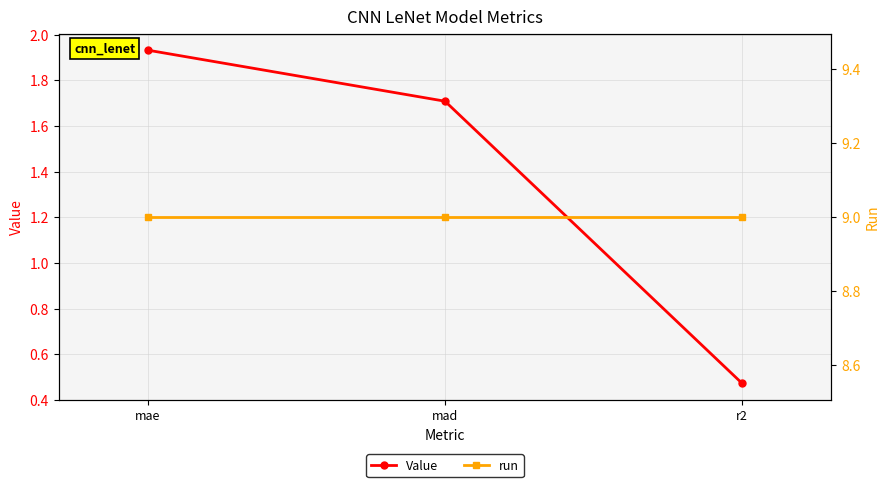

Reading left to right, transcribe all the data shown in this chart.

Value: mae=1.9	mad=1.7	r2=0.5
run: mae=9.0	mad=9.0	r2=9.0